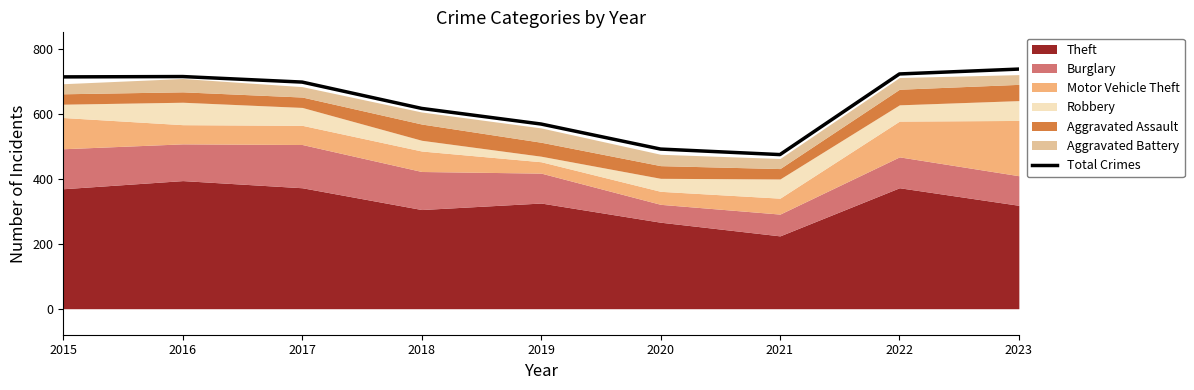

What is the value of the 5th point from the left?

568